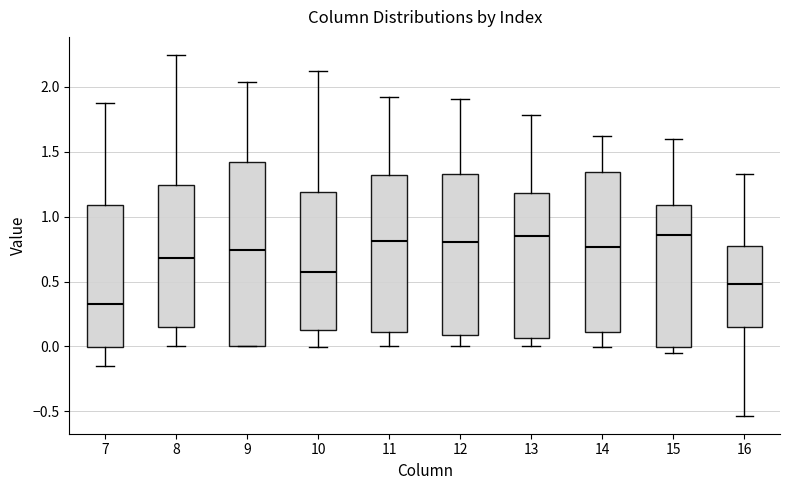

Which box is the tallest, from its lower edge to its upper edge?

9